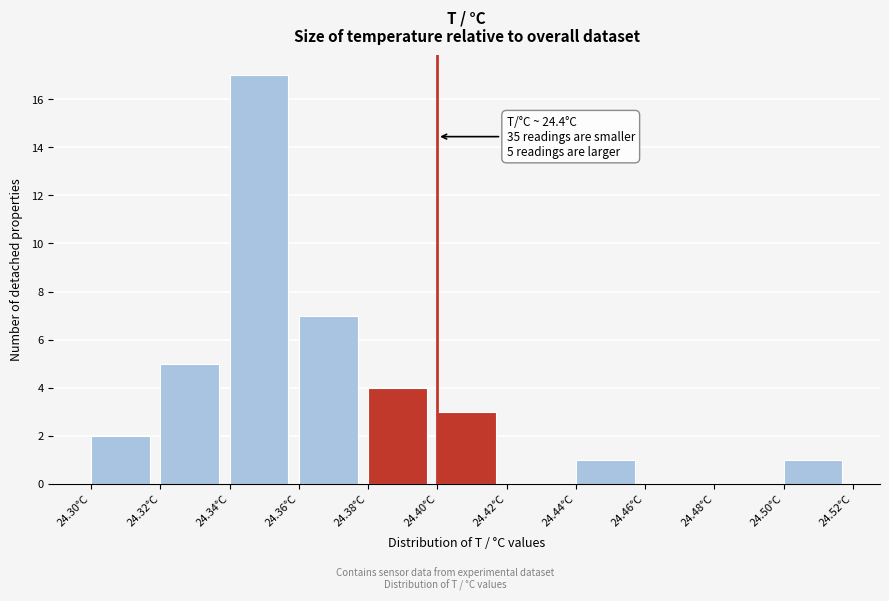

Over which range of the x-axis is the bar tallest?

24.34 to 24.36